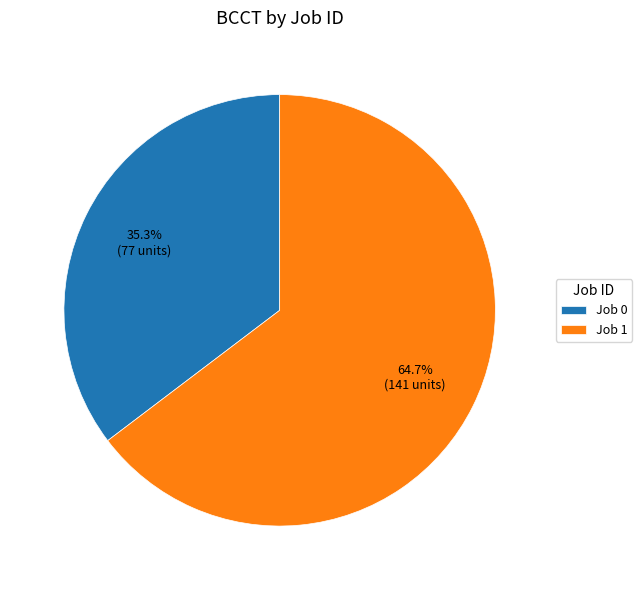

To the nearest percent, what is the average slice percentage?

50%